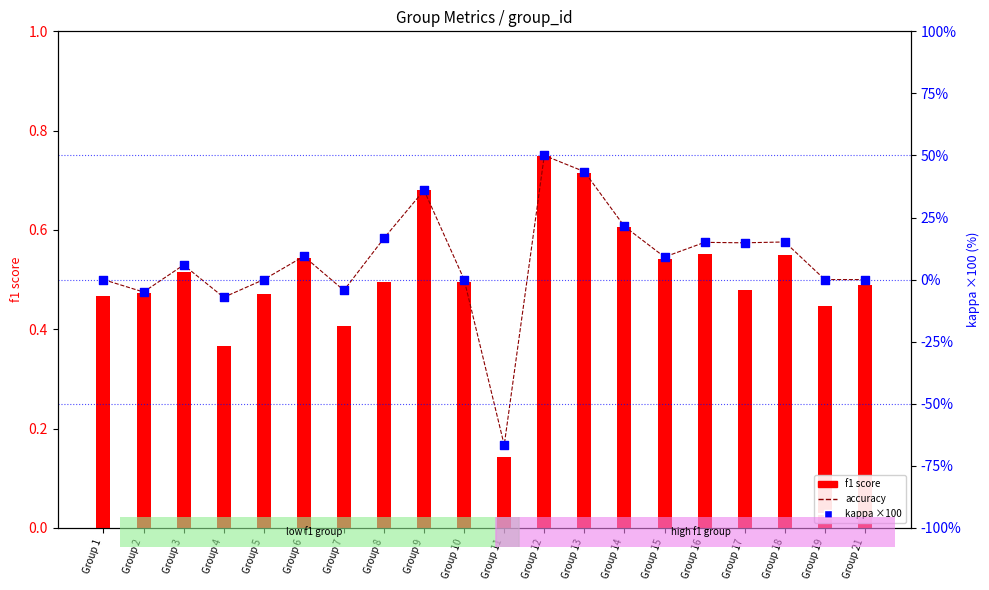

At which category is the sum across all series the highest?

Group 12